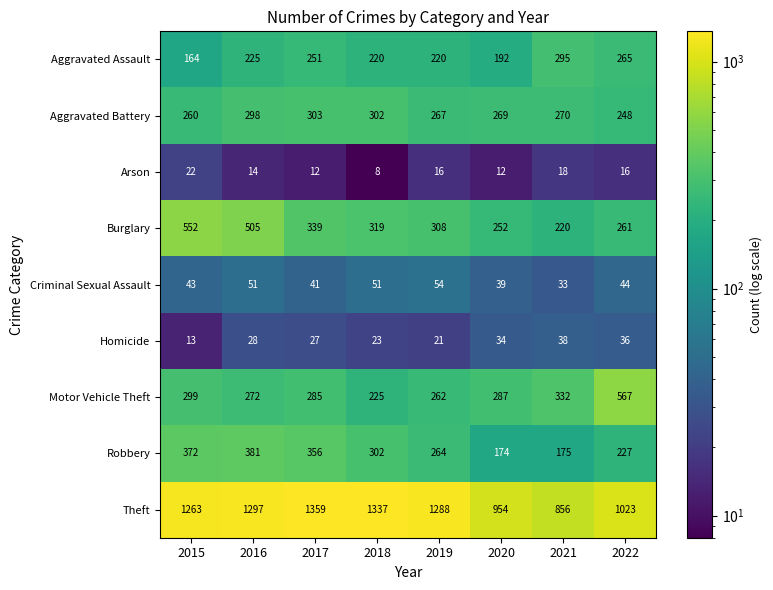

What is the difference between the maximum and minimum values in the Burglary series?

332